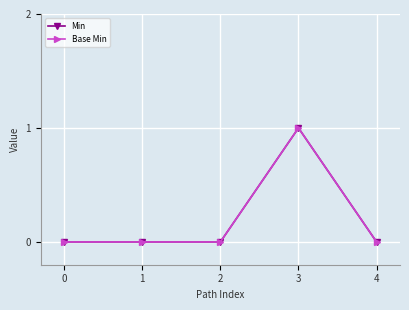

The value of Min at 2 is -1. True or false?

False